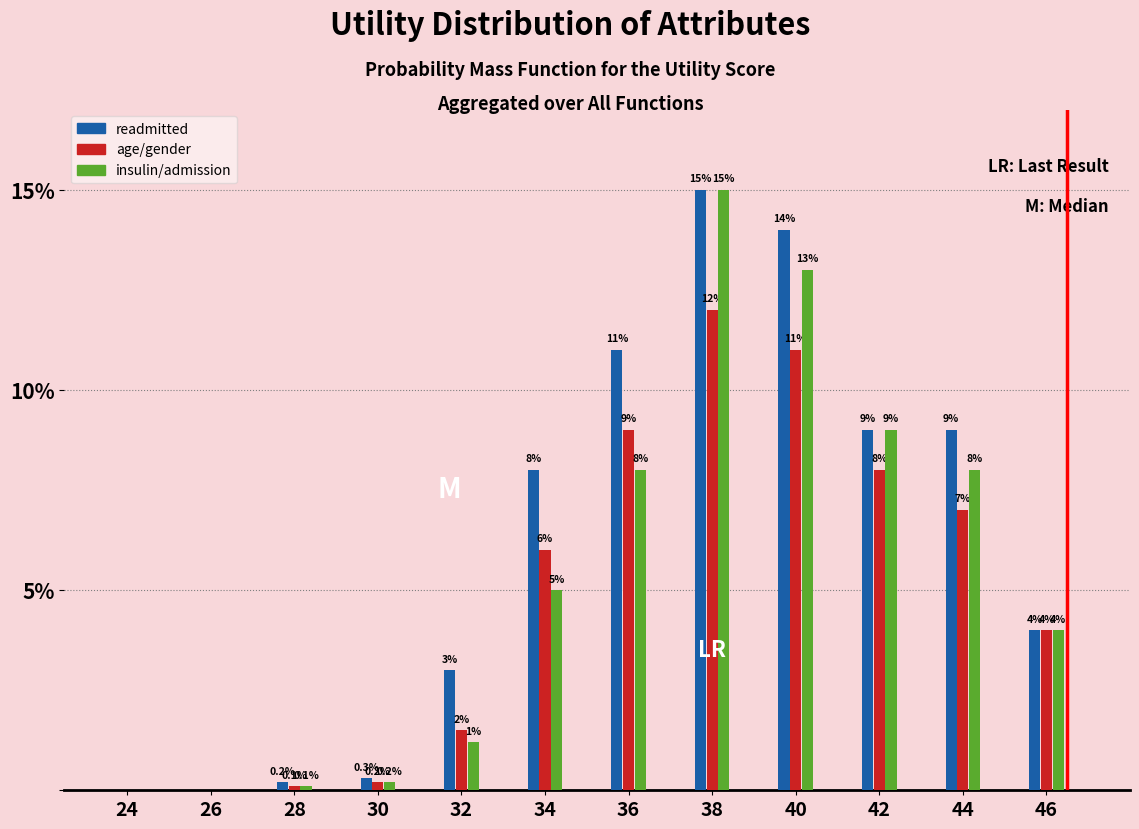

Reading right to left, what are all the values shown in this chart?

readmitted: 46=4.0	44=9.0	42=9.0	40=14.0	38=15.0	36=11.0	34=8.0	32=3.0	30=0.3	28=0.2	26=0.0	24=0.0
age/gender: 46=4.0	44=7.0	42=8.0	40=11.0	38=12.0	36=9.0	34=6.0	32=1.5	30=0.2	28=0.1	26=0.0	24=0.0
insulin/admission: 46=4.0	44=8.0	42=9.0	40=13.0	38=15.0	36=8.0	34=5.0	32=1.2	30=0.2	28=0.1	26=0.0	24=0.0